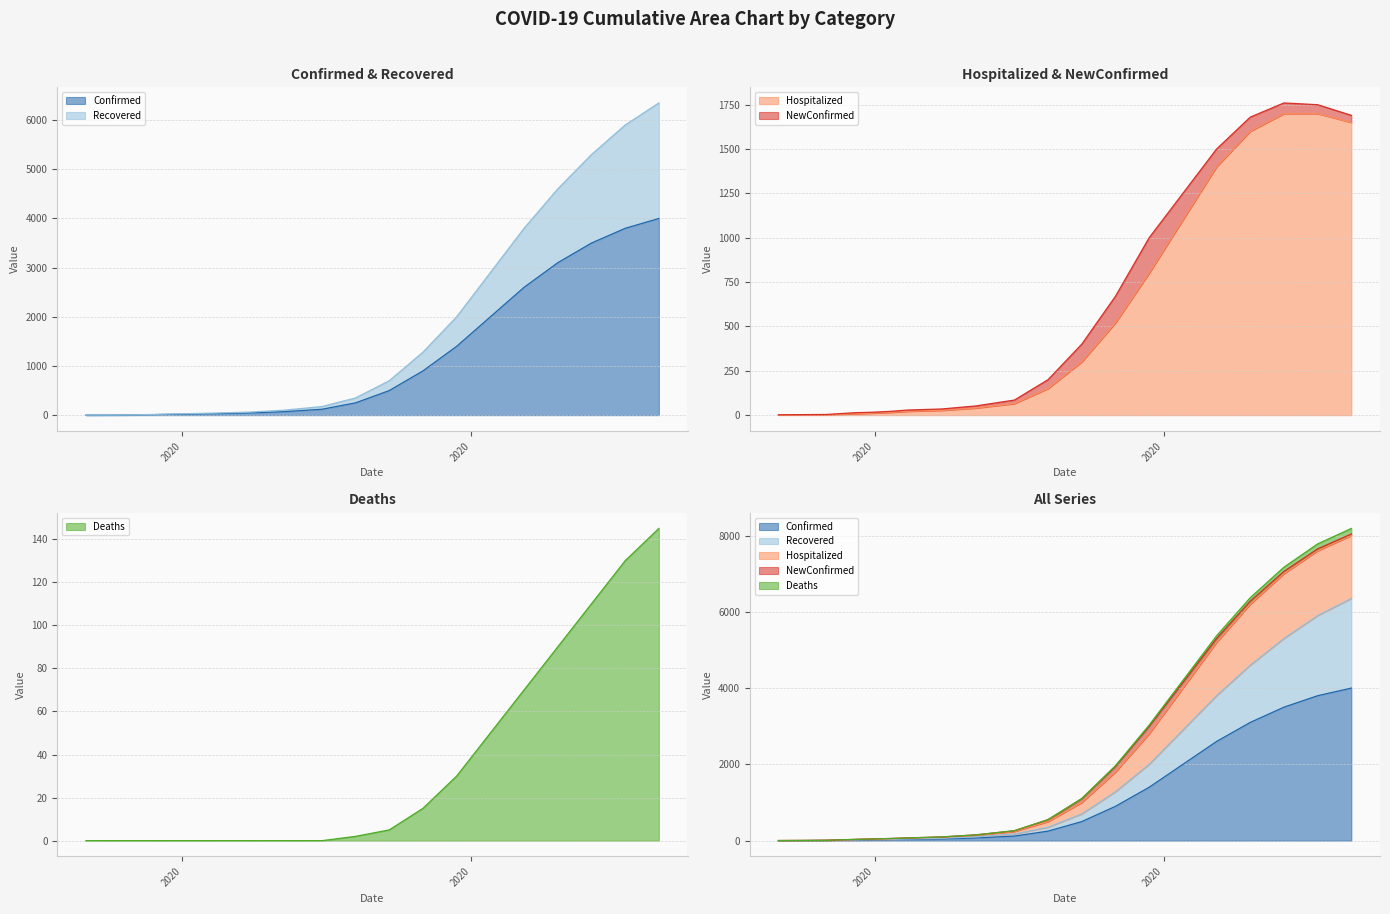

Which series has the largest total across all categories?

Deaths